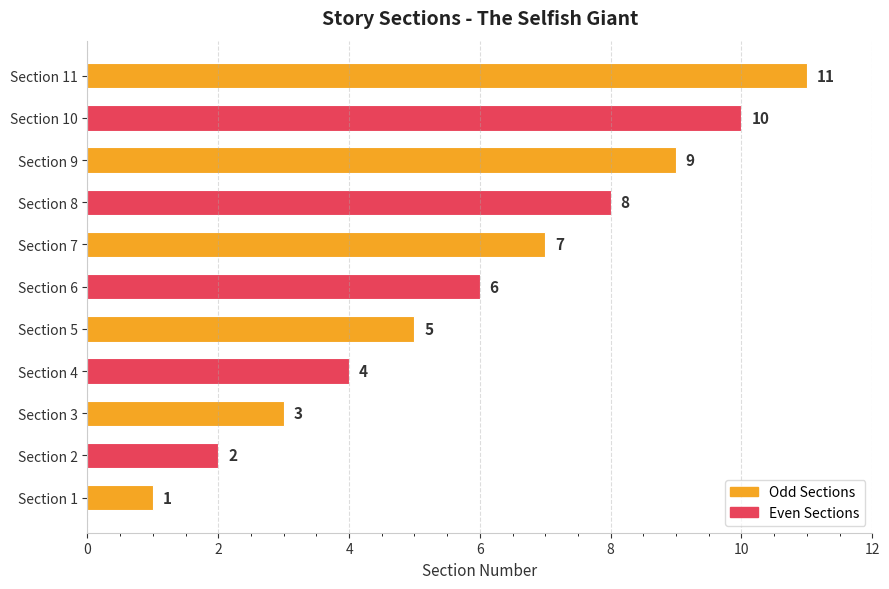

Count the number of data series in this chart.

1